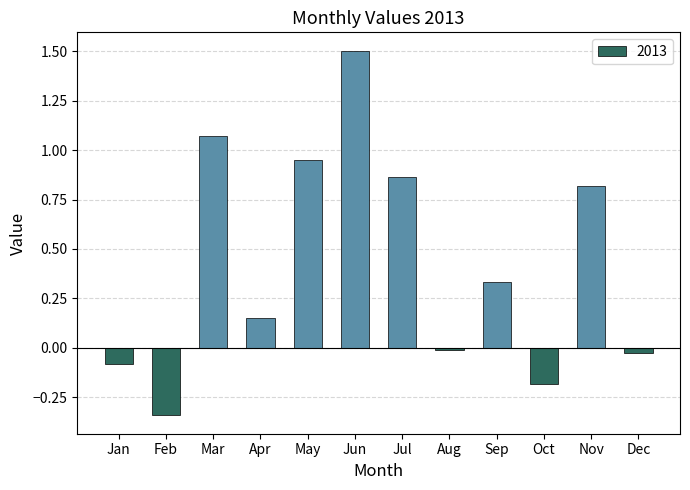

True or false: the data shows -0.2 at Oct.

True